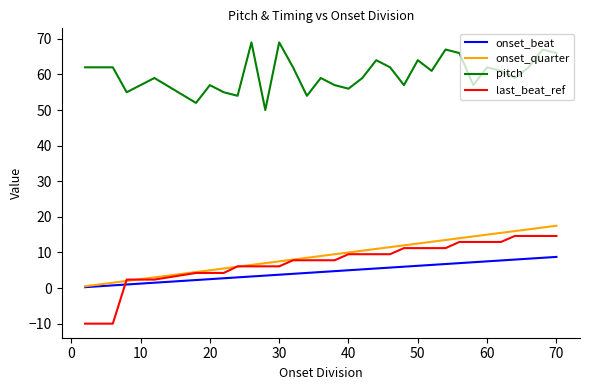

True or false: pitch and onset_quarter cross at least once.

False